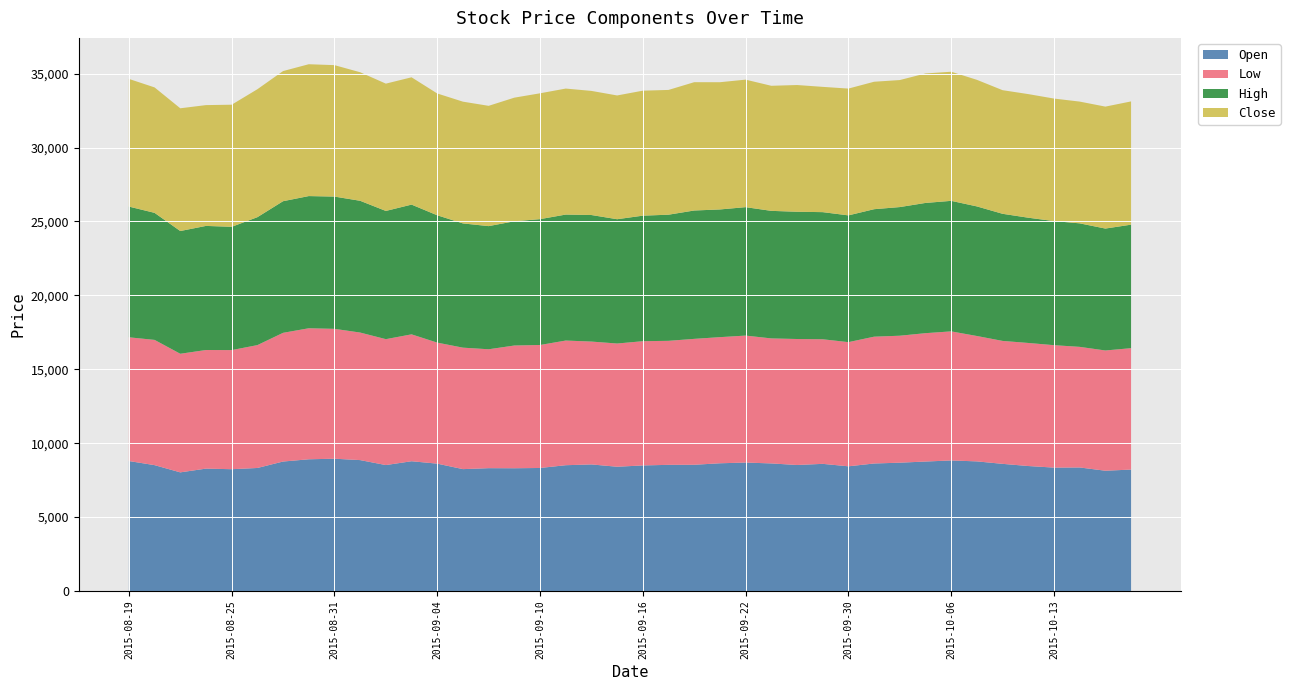

Reading left to right, what are all the values shown in this chart?

Open: 2015-08-19=8792	2015-08-20=8514	2015-08-21=8025	2015-08-24=8279	2015-08-25=8239	2015-08-26=8322	2015-08-27=8758	2015-08-28=8910	2015-08-31=8949	2015-09-01=8855	2015-09-02=8519	2015-09-03=8778	2015-09-04=8615	2015-09-07=8244	2015-09-08=8309	2015-09-09=8304	2015-09-10=8322	2015-09-11=8509	2015-09-14=8562	2015-09-15=8406	2015-09-16=8494	2015-09-17=8534	2015-09-18=8539	2015-09-21=8640	2015-09-22=8689	2015-09-23=8630	2015-09-24=8524	2015-09-25=8601	2015-09-30=8435	2015-10-01=8625	2015-10-02=8680	2015-10-05=8758	2015-10-06=8831	2015-10-07=8768	2015-10-08=8601	2015-10-12=8454	2015-10-13=8347	2015-10-14=8357	2015-10-15=8136	2015-10-16=8214
Low: 2015-08-19=8372	2015-08-20=8474	2015-08-21=8025	2015-08-24=8025	2015-08-25=8059	2015-08-26=8313	2015-08-27=8709	2015-08-28=8865	2015-08-31=8787	2015-09-01=8630	2015-09-02=8519	2015-09-03=8586	2015-09-04=8189	2015-09-07=8219	2015-09-08=8045	2015-09-09=8304	2015-09-10=8322	2015-09-11=8435	2015-09-14=8313	2015-09-15=8337	2015-09-16=8406	2015-09-17=8391	2015-09-18=8519	2015-09-21=8534	2015-09-22=8591	2015-09-23=8459	2015-09-24=8524	2015-09-25=8430	2015-09-30=8401	2015-10-01=8581	2015-10-02=8591	2015-10-05=8685	2015-10-06=8734	2015-10-07=8484	2015-10-08=8318	2015-10-12=8327	2015-10-13=8284	2015-10-14=8160	2015-10-15=8136	2015-10-16=8214
High: 2015-08-19=8845	2015-08-20=8596	2015-08-21=8304	2015-08-24=8396	2015-08-25=8342	2015-08-26=8655	2015-08-27=8905	2015-08-28=8944	2015-08-31=8949	2015-09-01=8915	2015-09-02=8675	2015-09-03=8778	2015-09-04=8615	2015-09-07=8406	2015-09-08=8332	2015-09-09=8406	2015-09-10=8514	2015-09-11=8524	2015-09-14=8562	2015-09-15=8410	2015-09-16=8494	2015-09-17=8534	2015-09-18=8685	2015-09-21=8640	2015-09-22=8689	2015-09-23=8630	2015-09-24=8610	2015-09-25=8601	2015-09-30=8577	2015-10-01=8625	2015-10-02=8704	2015-10-05=8812	2015-10-06=8831	2015-10-07=8768	2015-10-08=8601	2015-10-12=8474	2015-10-13=8396	2015-10-14=8357	2015-10-15=8249	2015-10-16=8357
Close: 2015-08-19=8638	2015-08-20=8487	2015-08-21=8305	2015-08-24=8174	2015-08-25=8261	2015-08-26=8658	2015-08-27=8805	2015-08-28=8921	2015-08-31=8893	2015-09-01=8697	2015-09-02=8614	2015-09-03=8614	2015-09-04=8242	2015-09-07=8238	2015-09-08=8139	2015-09-09=8364	2015-09-10=8515	2015-09-11=8525	2015-09-14=8398	2015-09-15=8374	2015-09-16=8457	2015-09-17=8442	2015-09-18=8682	2015-09-21=8609	2015-09-22=8628	2015-09-23=8462	2015-09-24=8575	2015-09-25=8477	2015-09-30=8579	2015-10-01=8624	2015-10-02=8594	2015-10-05=8760	2015-10-06=8736	2015-10-07=8565	2015-10-08=8364	2015-10-12=8364	2015-10-13=8290	2015-10-14=8238	2015-10-15=8251	2015-10-16=8339